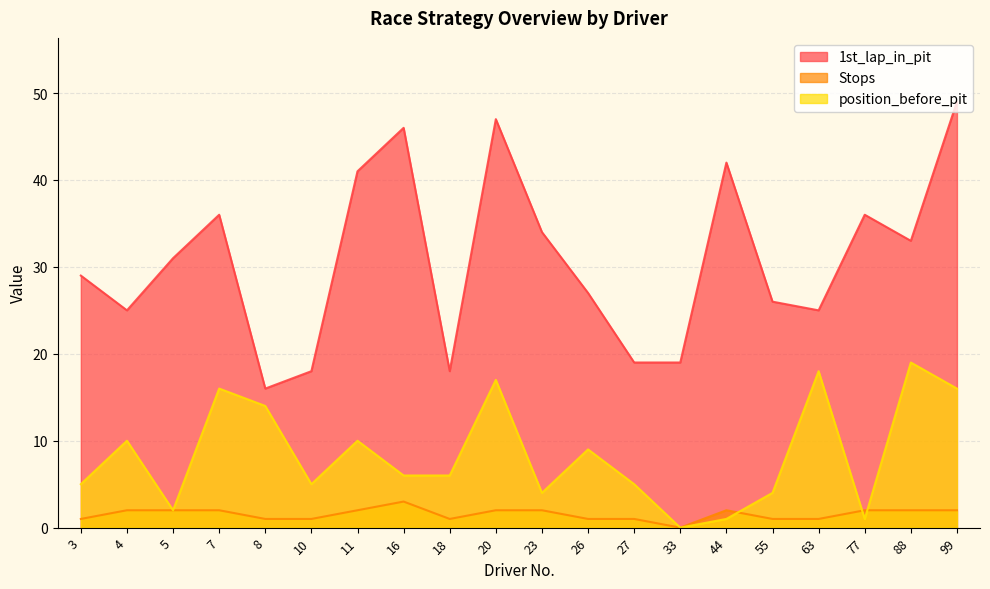

How many Stops values are between 1 and 2?

18